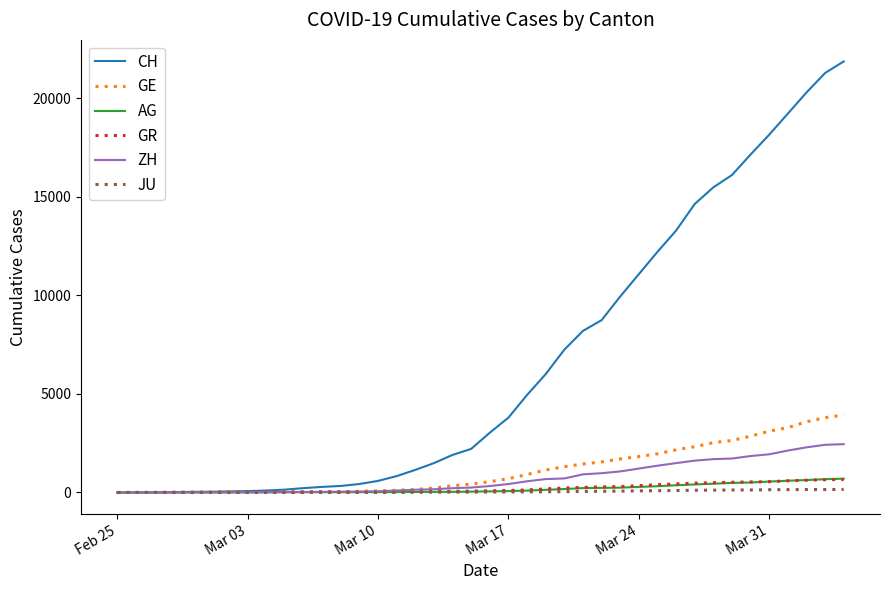

Which series has the largest total across all categories?

CH